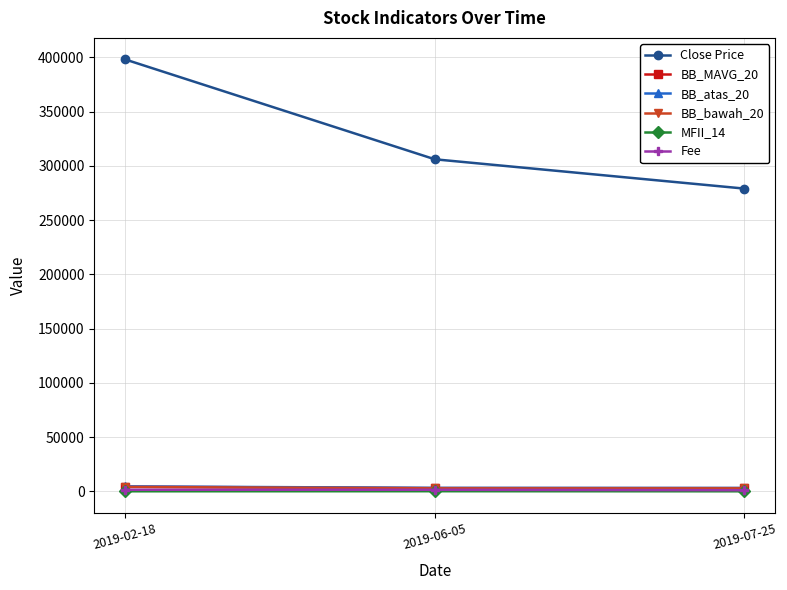

What is the greatest value displayed?

398000.0